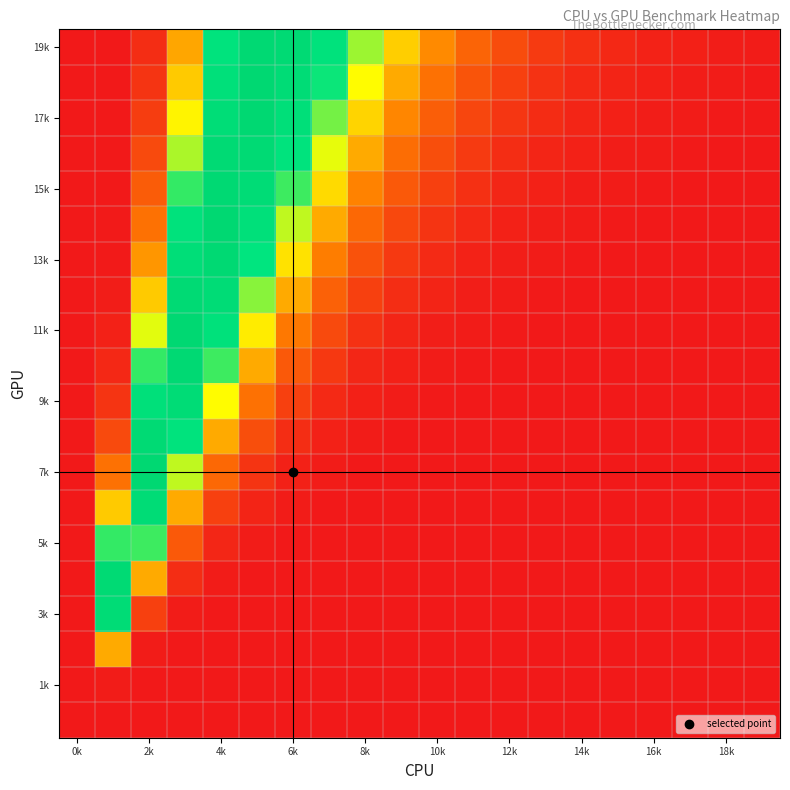

Which label corresponds to the largest value in the chart?

4k